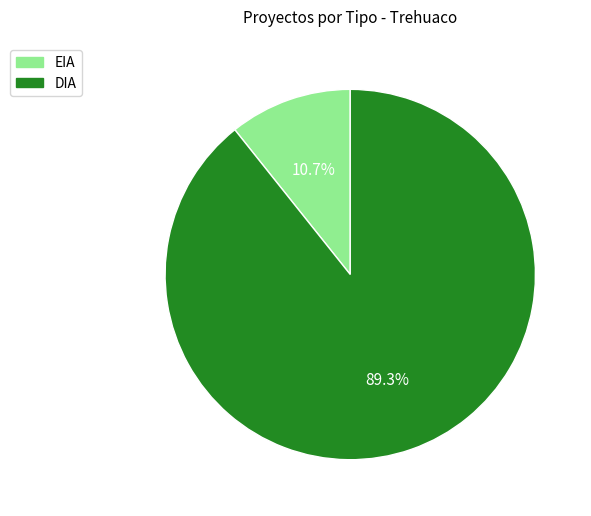

Combined, do EIA and DIA account for over 50%?

Yes